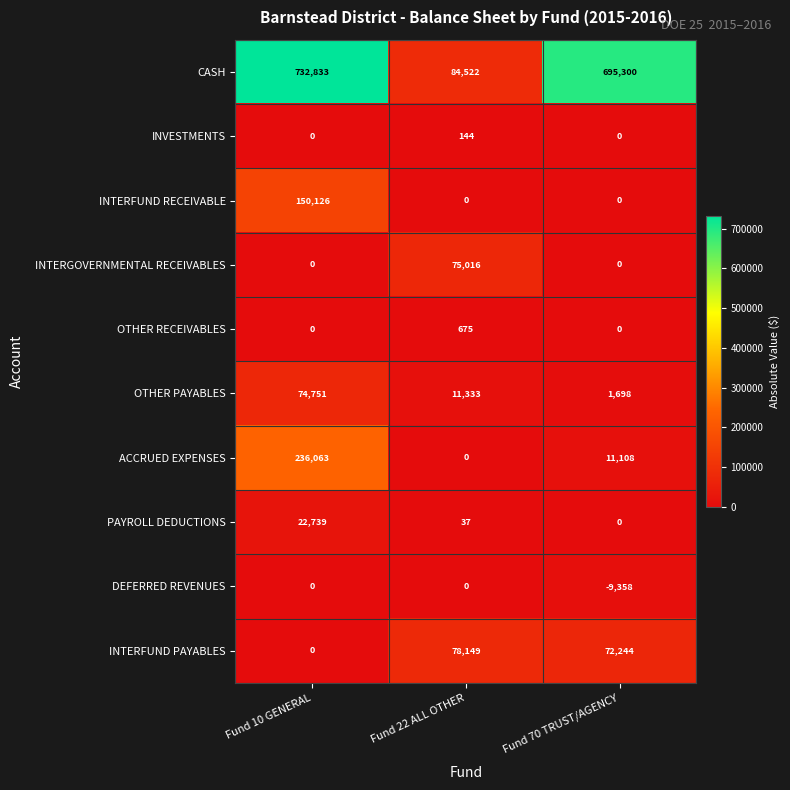

How many data points does each series have?

3